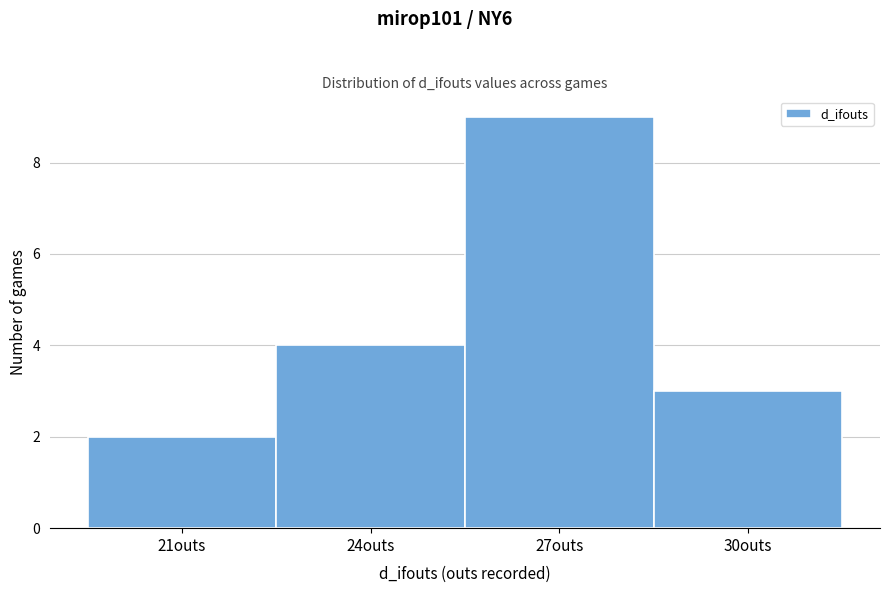

Reading left to right, transcribe all the data shown in this chart.

2	4	9	3